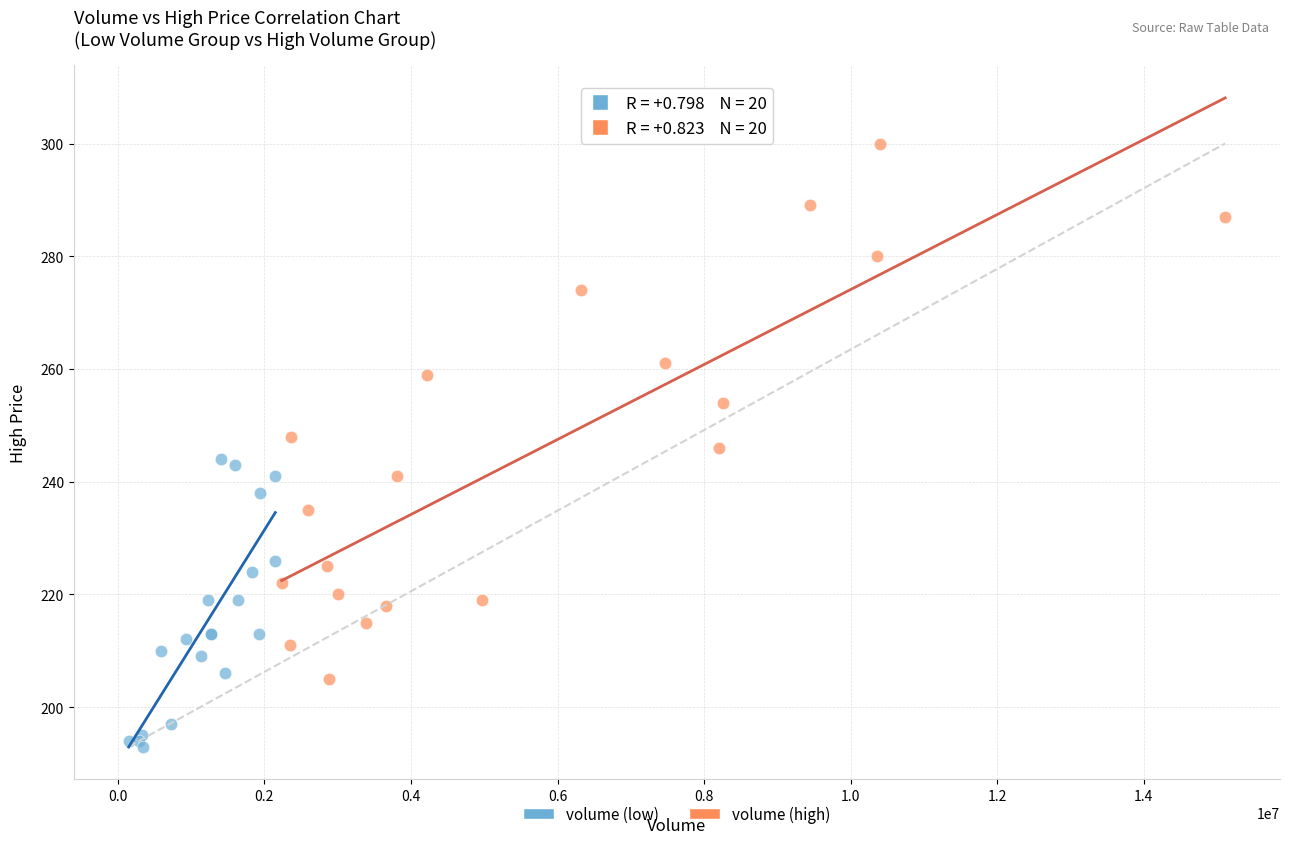

Which series contains the lowest Y value?

volume (low)